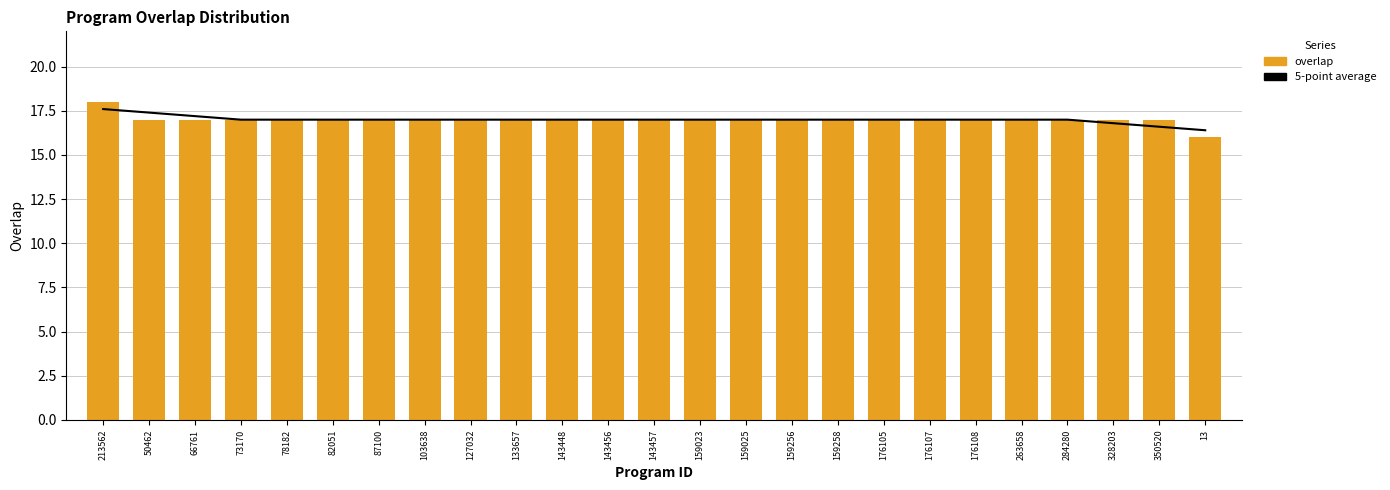

What are all the series names shown in the legend?

5-point average, overlap